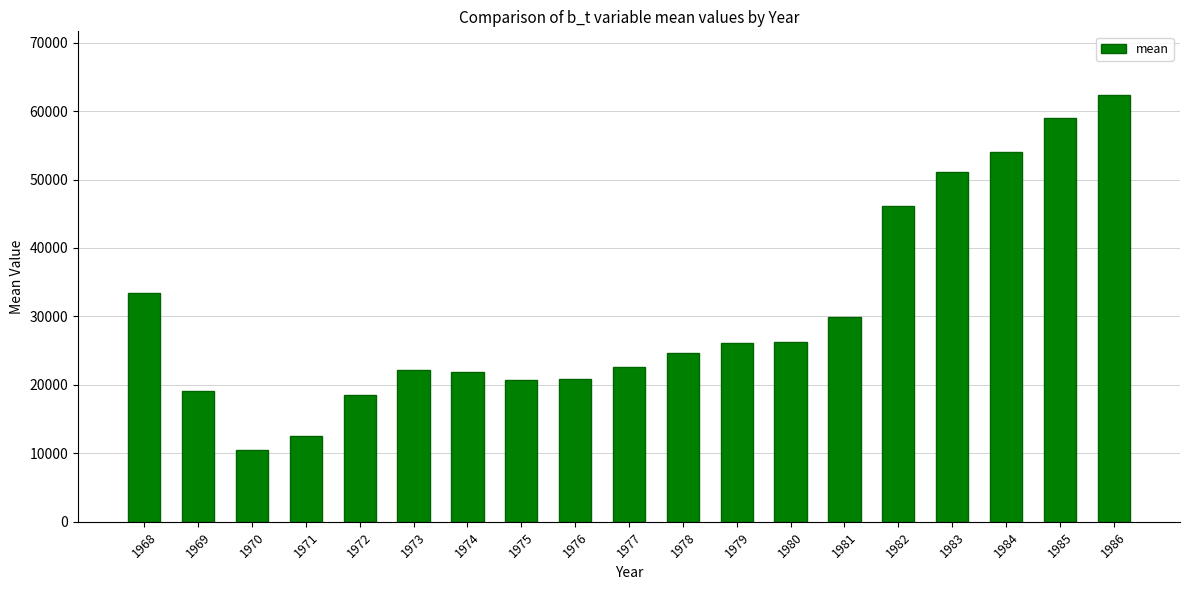

Does the chart contain any negative values?

No